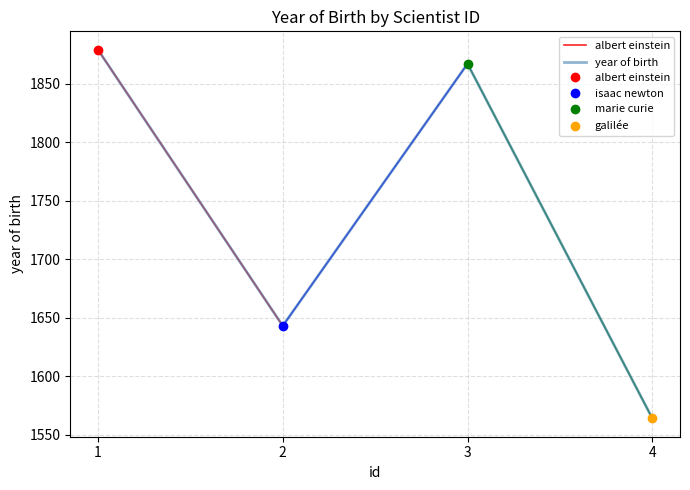

List the labels in order of value, smallest first.

4, 2, 3, 1